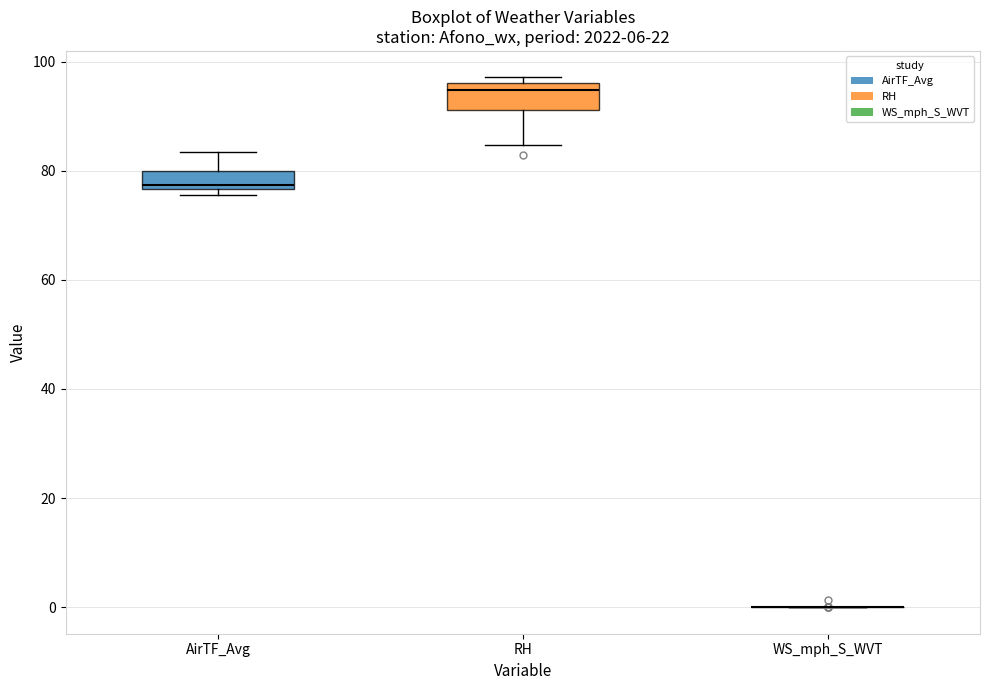

Reading left to right, transcribe this box plot: for each box, give where its median line is, the range the box spans, and where its two whiskers end, as read against the y-axis. The values are not printed on the chart, so give them approximately, as read against the axis.

AirTF_Avg: median 78, box 76 to 80, whiskers 76 (just below the box's lower edge) to 84
RH: median 94, box 92 to 96, whiskers 84 to 98
WS_mph_S_WVT: box collapsed to a line at 0, whiskers 0 to 0